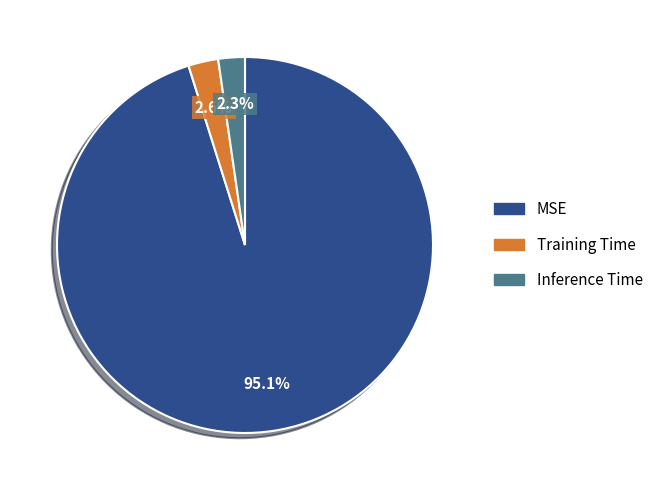

Which slice represents more than half of the pie?

MSE